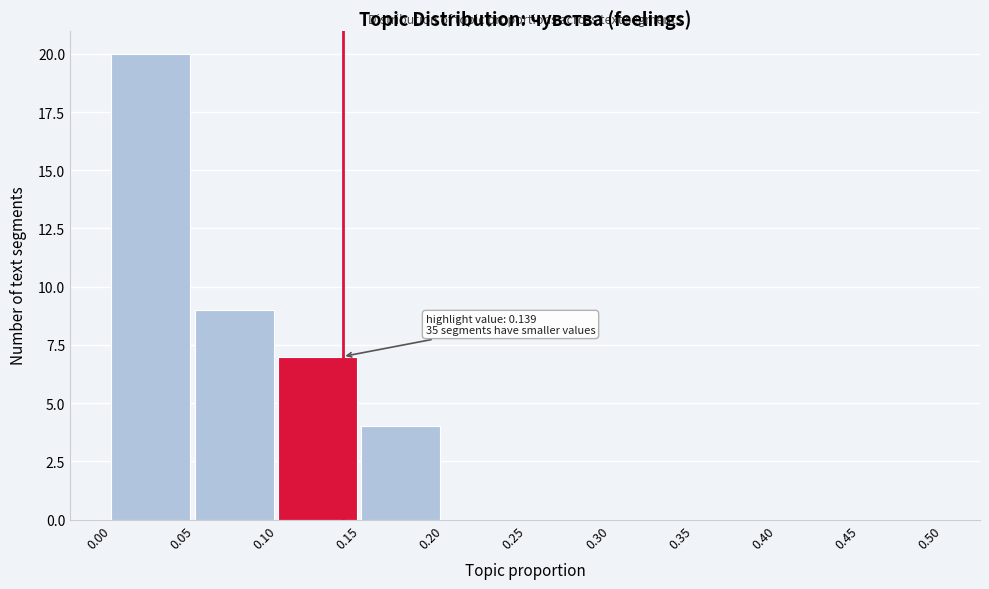

Which range on the x-axis has the tallest bar?

0.00 to 0.05